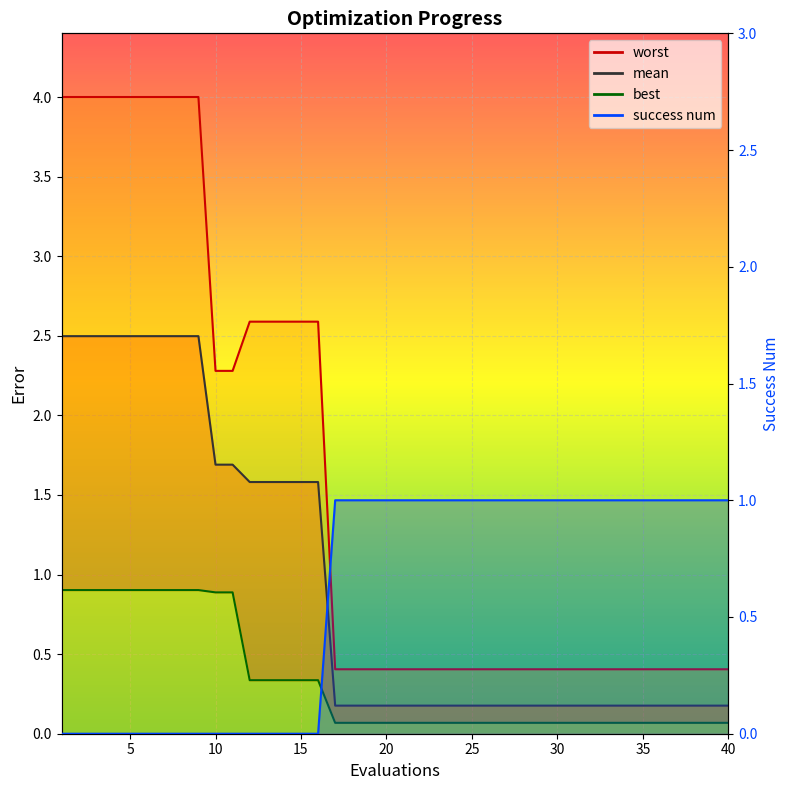

The value of worst at 19 is 0.4. True or false?

True